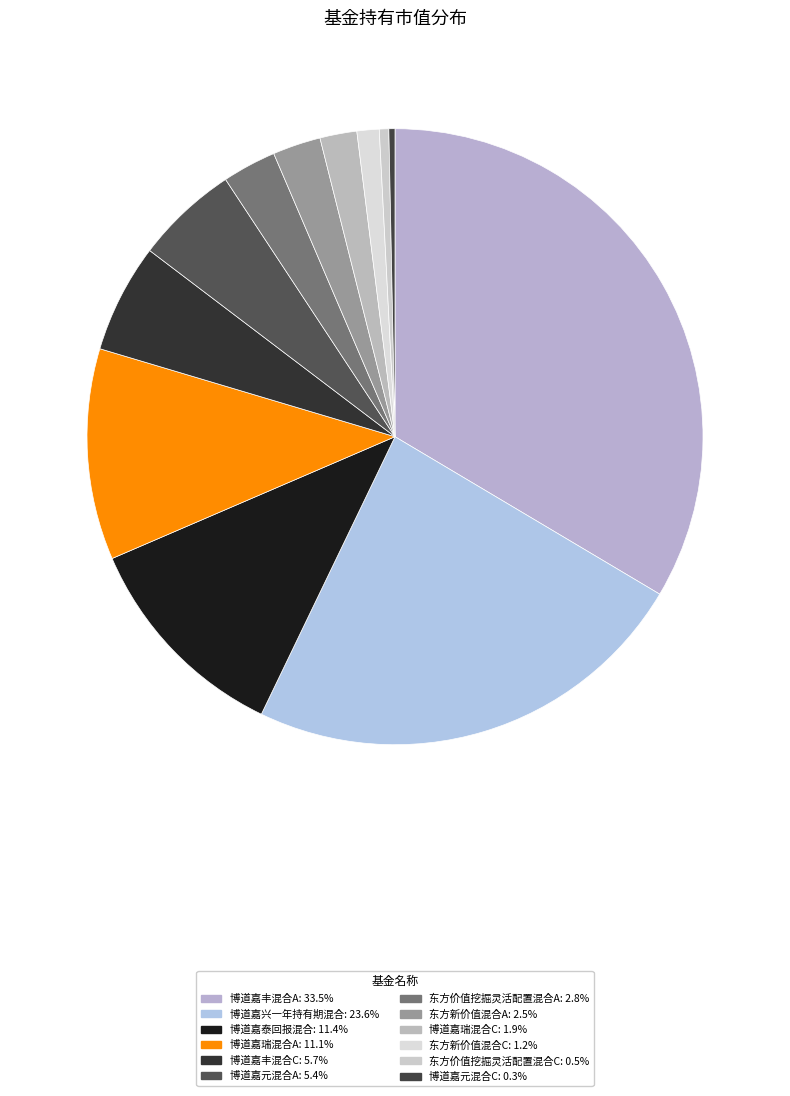

What is the smallest slice in the pie chart?

博道嘉元混合C